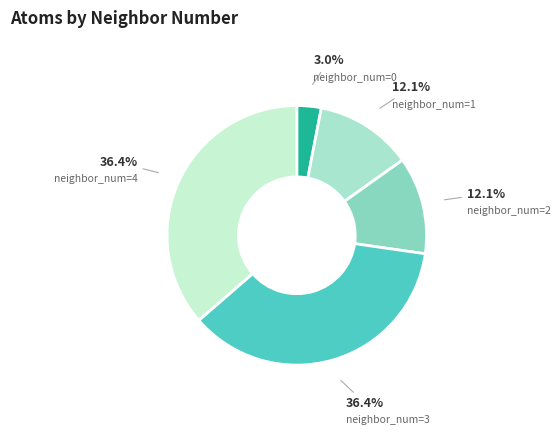

Does any single category account for the majority?

No